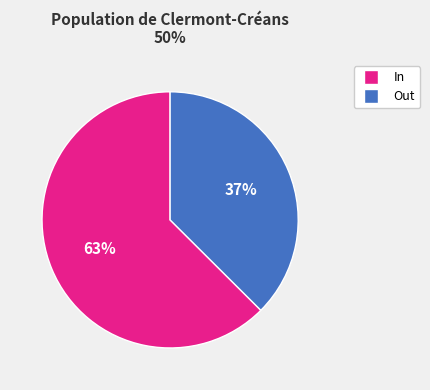

Is there any slice that represents more than half of the pie?

Yes